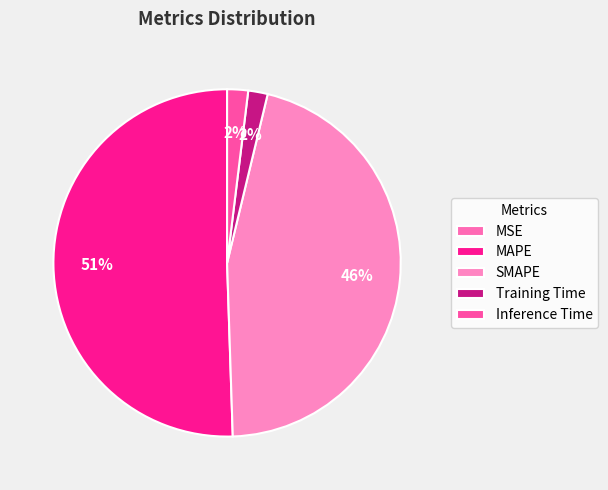

How many segments does this pie chart have?

5